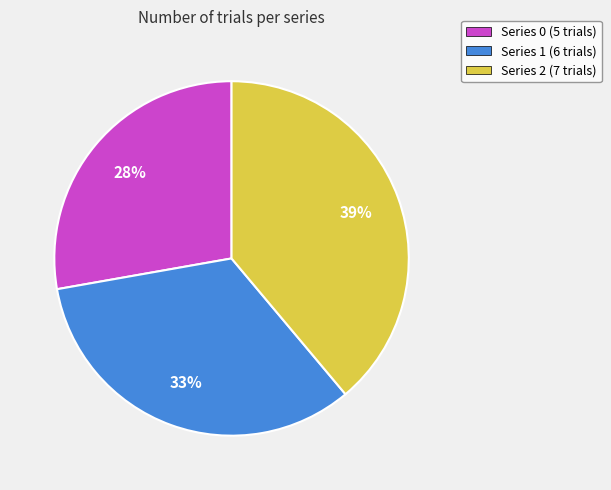

To the nearest percent, what percentage of the pie is Series 1?

33%